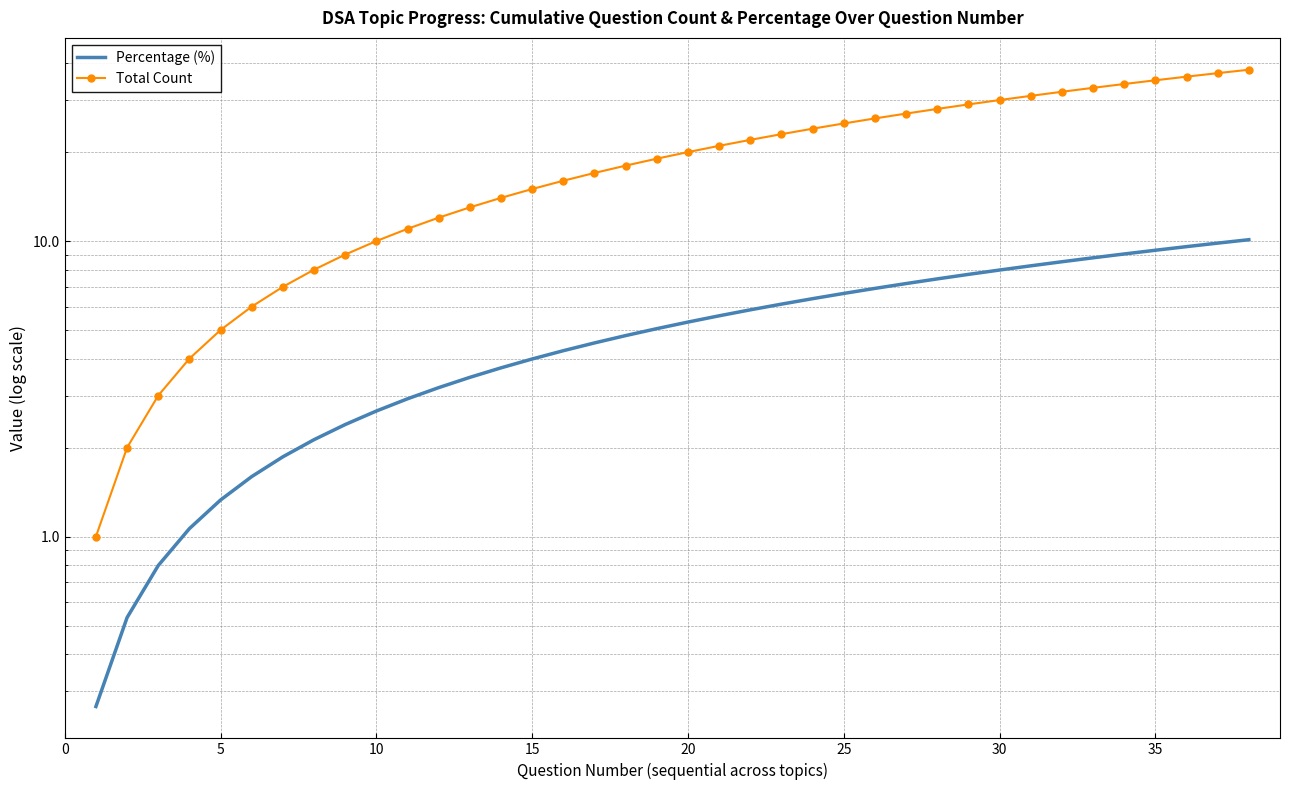

How many categories are shown in the chart?

38